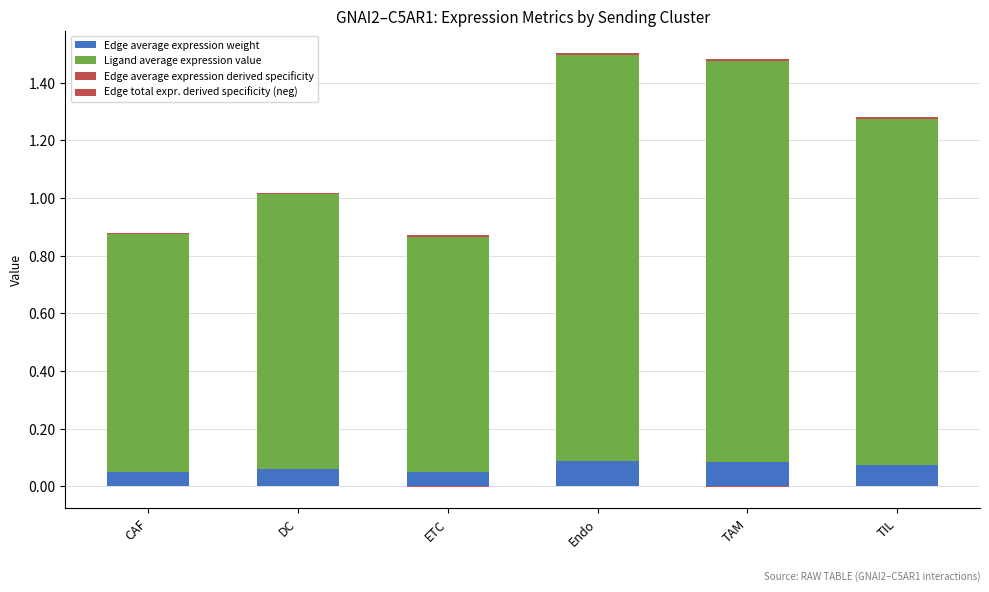

What is the label of the 5th bar from the right?

DC